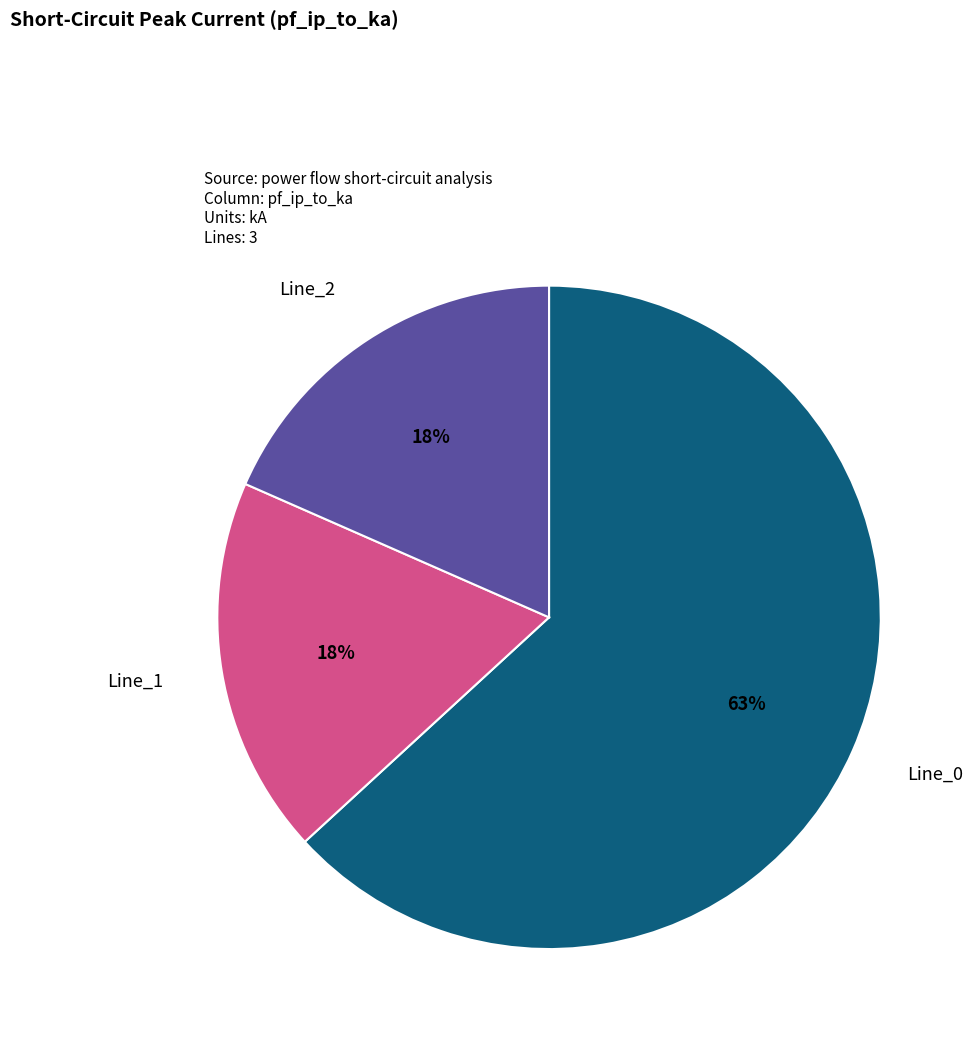

Does any single category account for the majority?

Yes